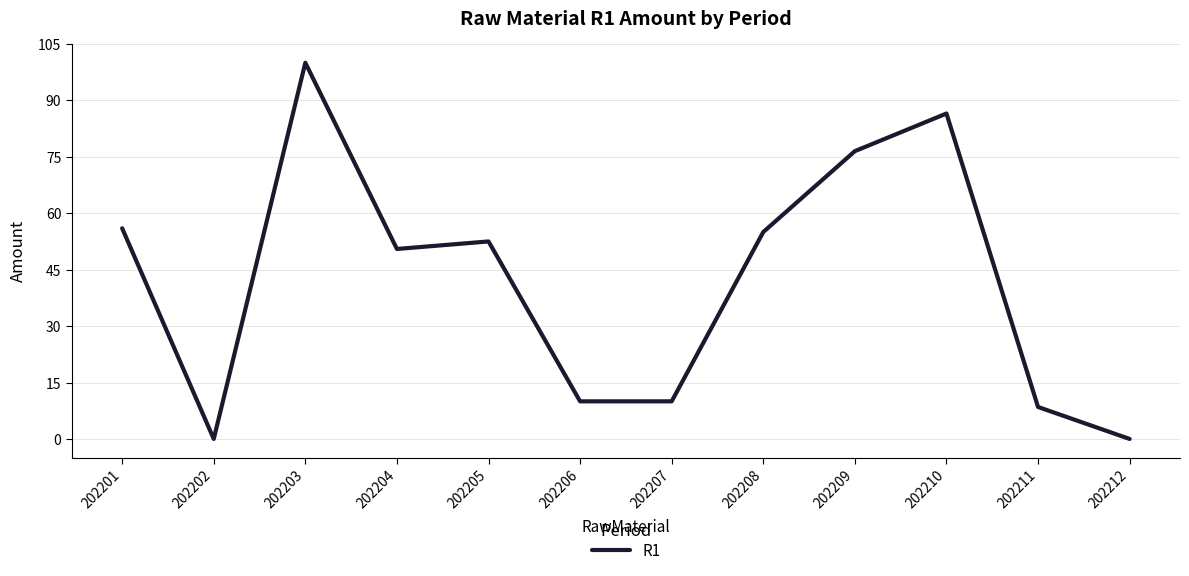

What is the maximum value shown in the chart?

100.0